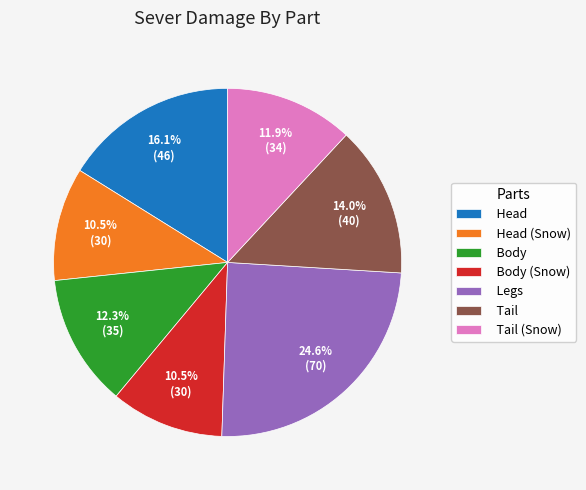

Between Tail and Head, which is larger?

Head